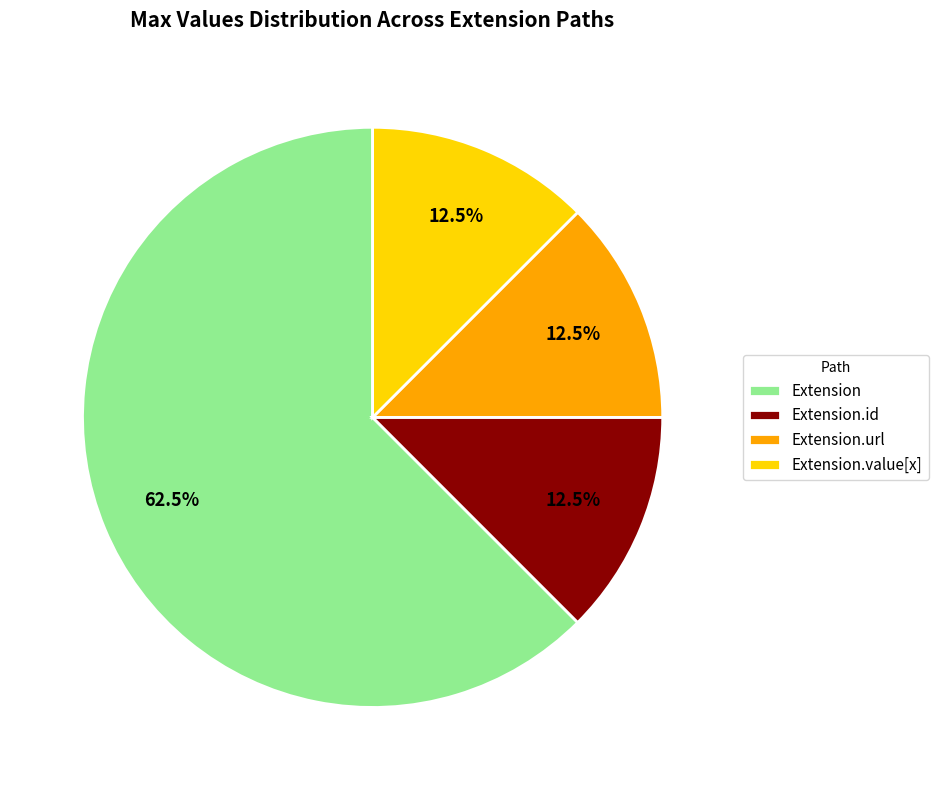

Is it true that Extension.url is 99% of the pie?

False